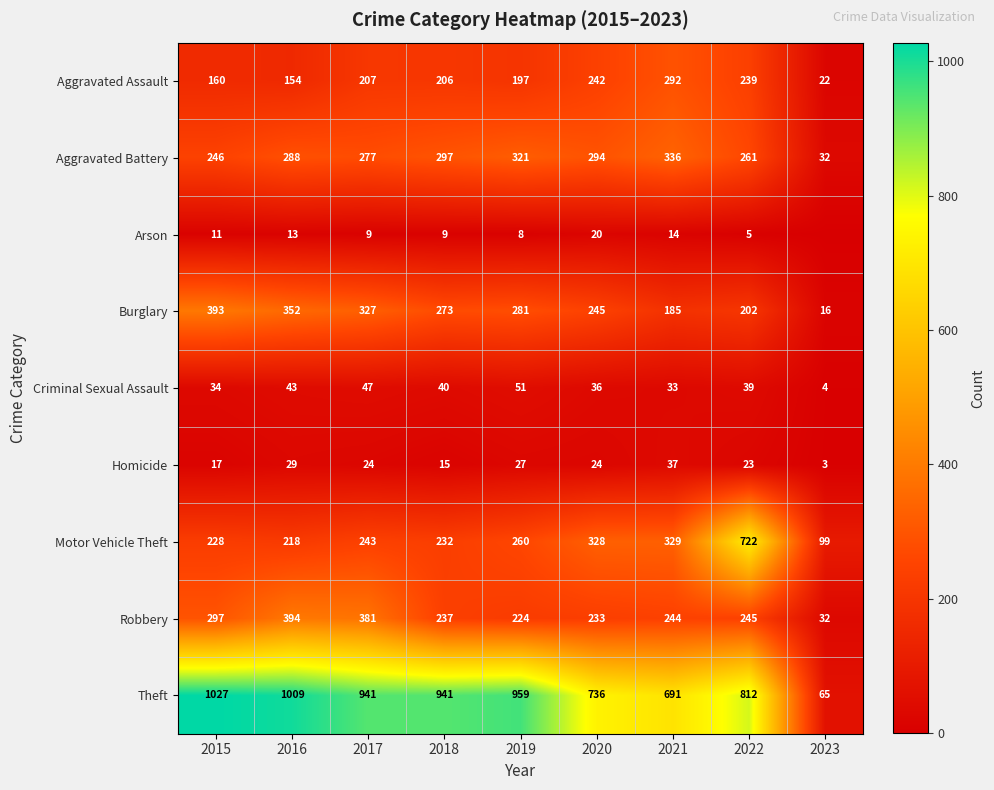

Where does the Homicide series first go above 24?

2016